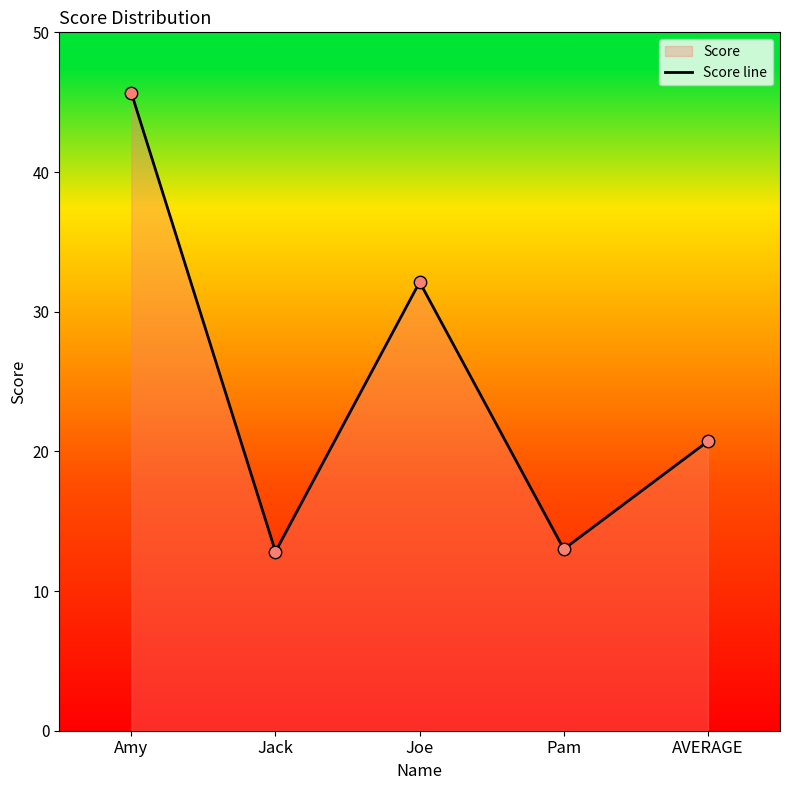

What is the change in value from Jack to AVERAGE?

+7.9